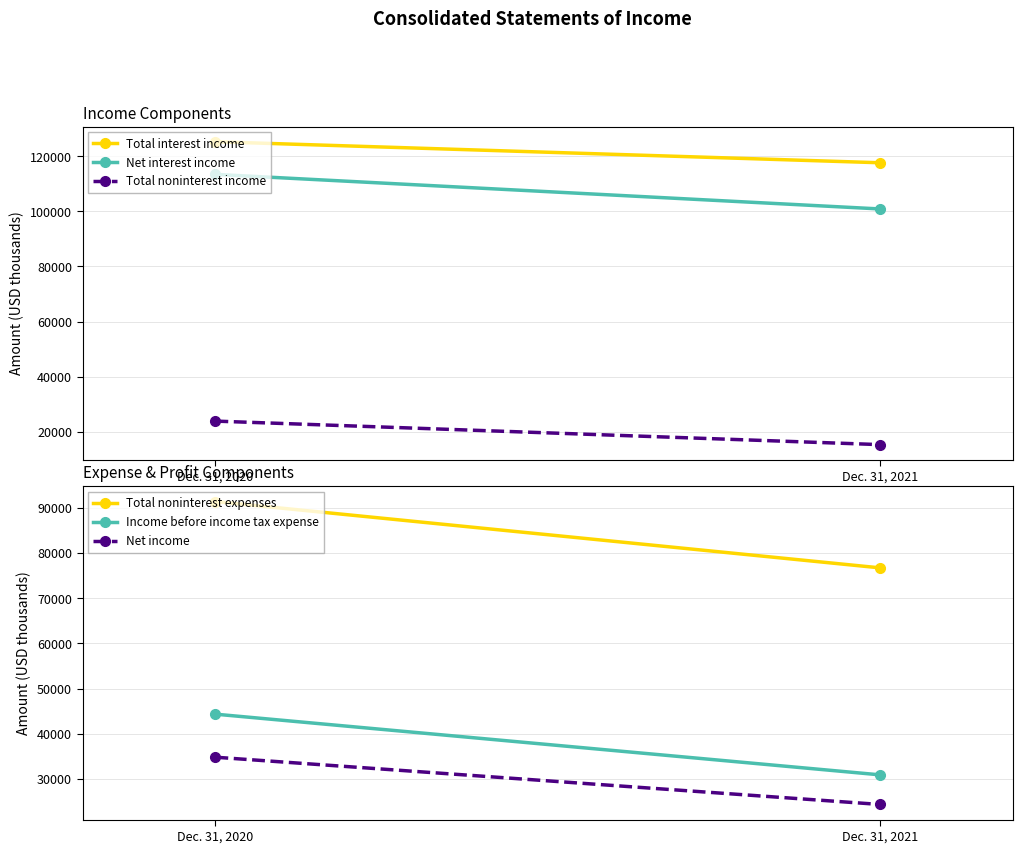

What is the value of the Net interest income point at the 2nd from the left?

100866